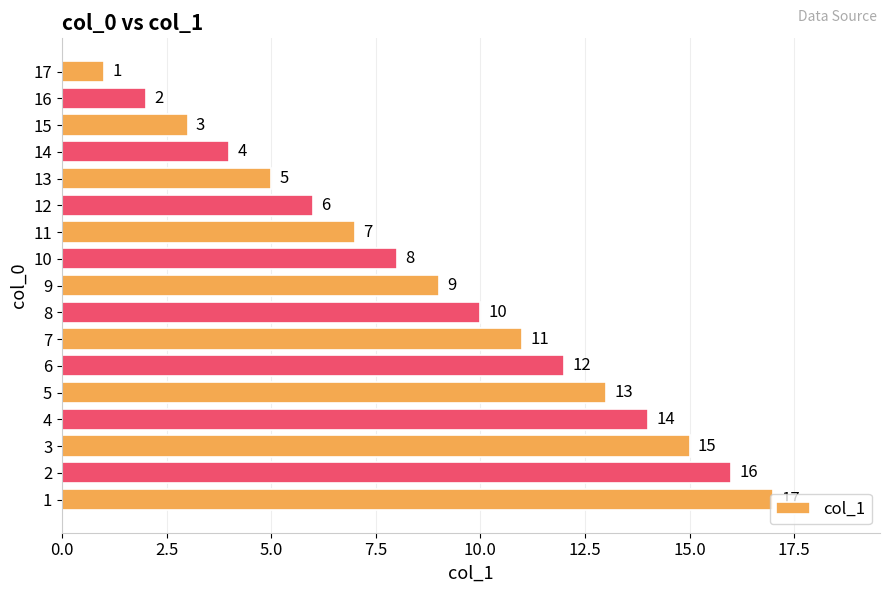

Is it true that the value at 17 is 0?

False